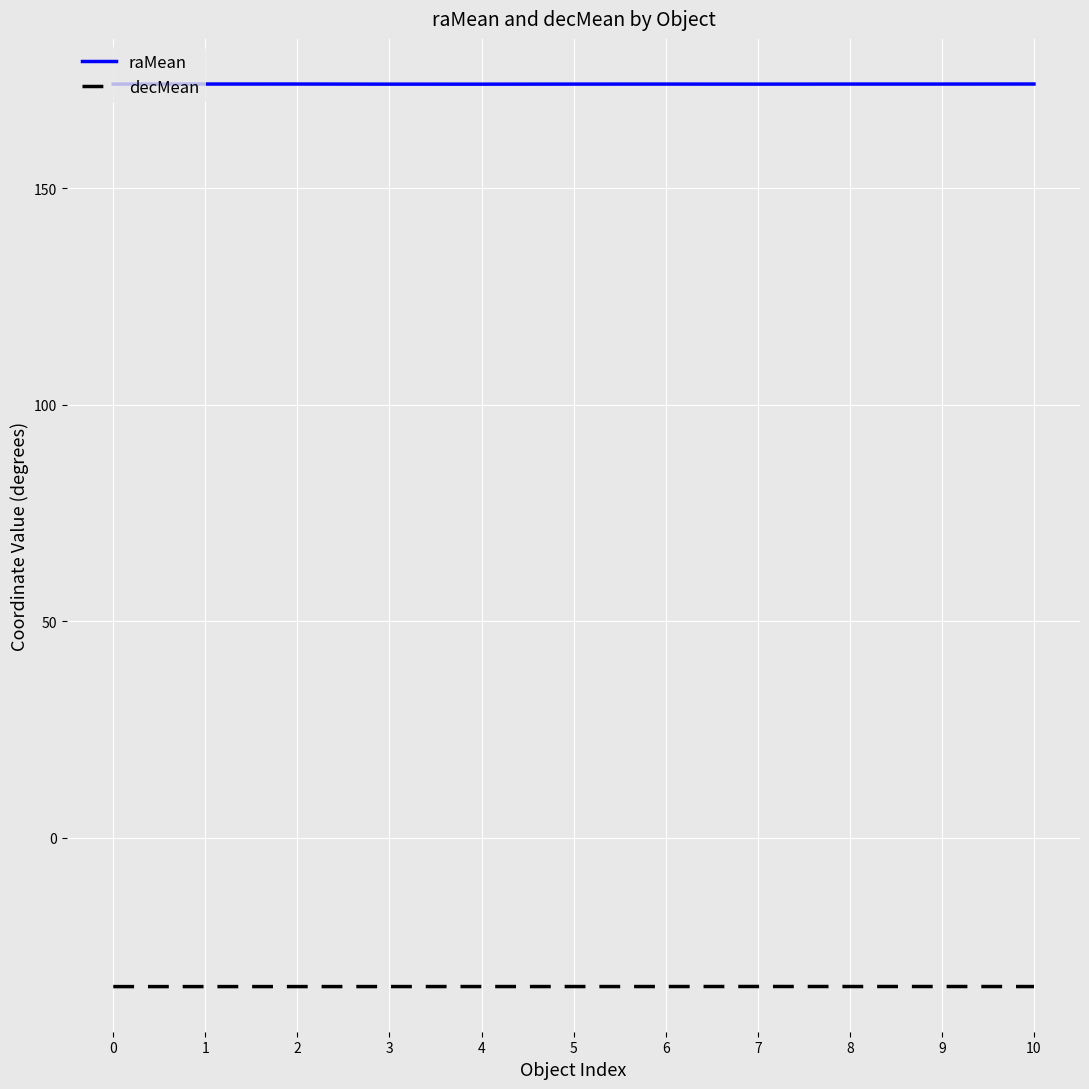

Is this an area chart (filled region under the line)?

No